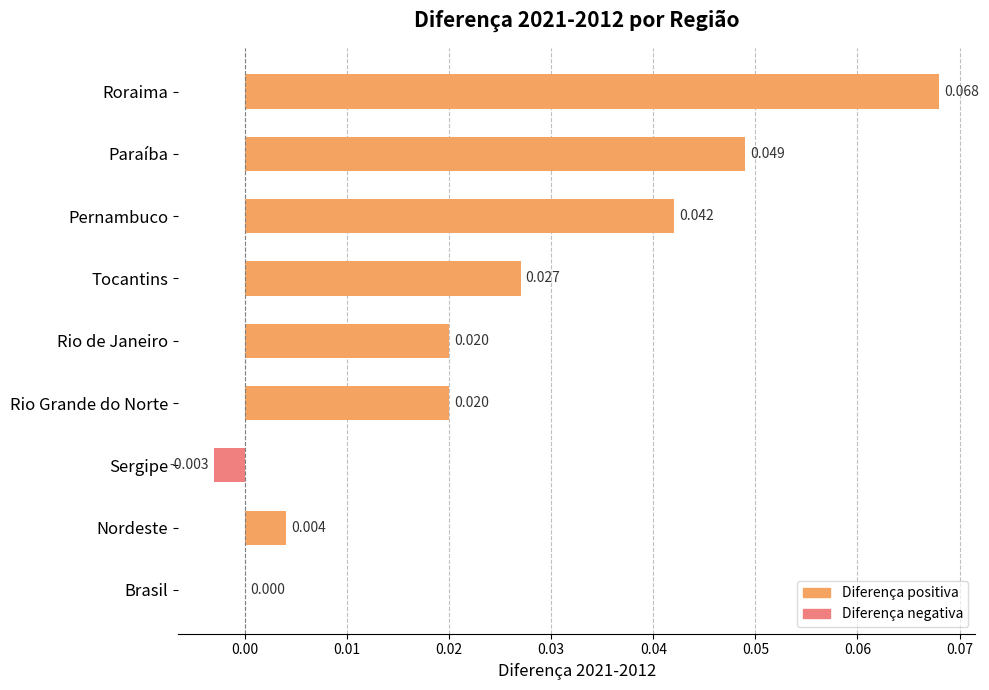

At how many categories does at least one series exceed 0?

7